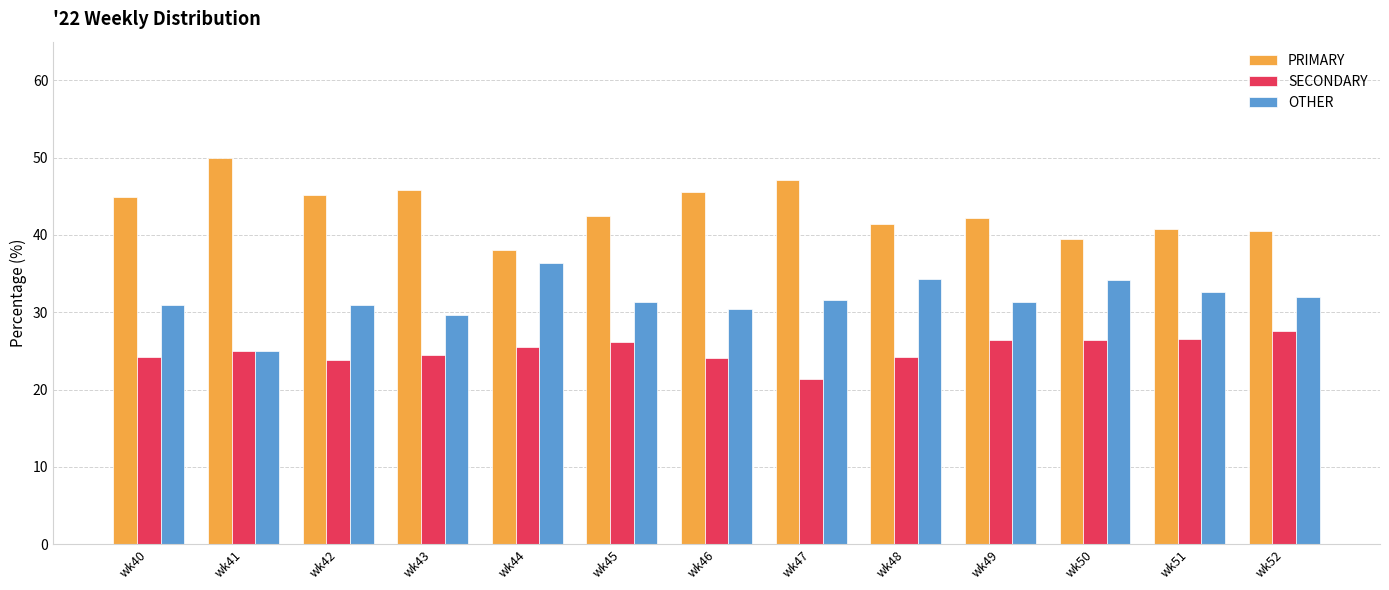

Is the value of PRIMARY at wk47 greater than the value of SECONDARY at wk48?

Yes